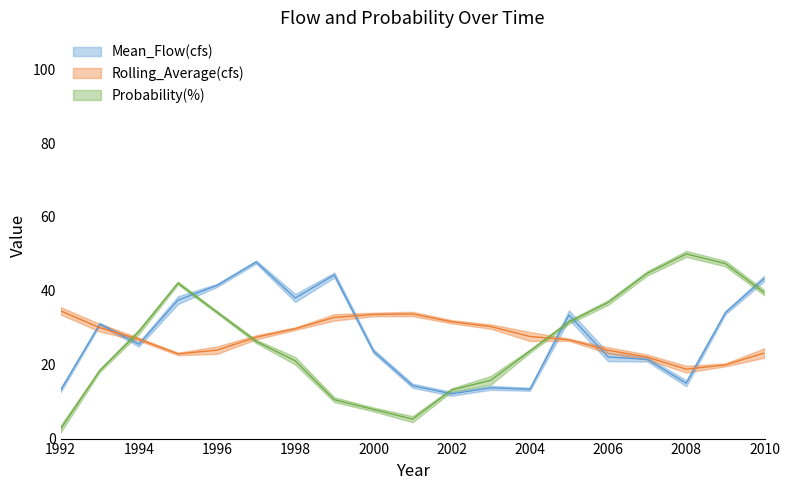

Is the value of Rolling_Average(cfs) at 1996 greater than the value of Probability(%) at 1997?

No